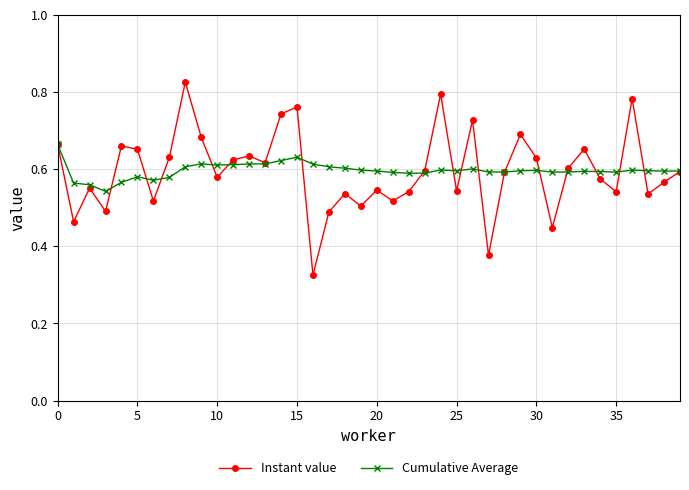

How many Cumulative Average values are between 0 and 1?

40